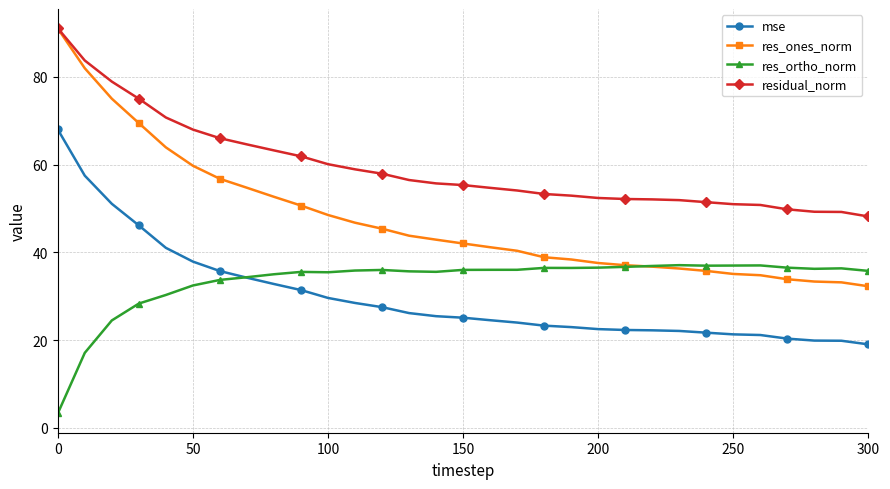

True or false: res_ortho_norm has more than 1 points higher than both neighbors.

True